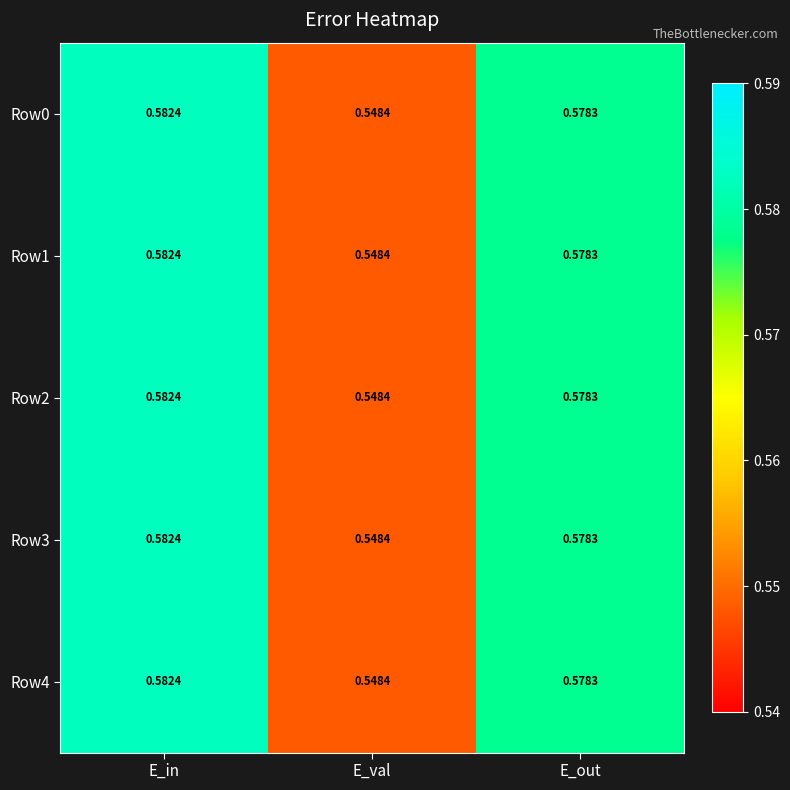

At which category does the chart reach its peak across all series?

E_in